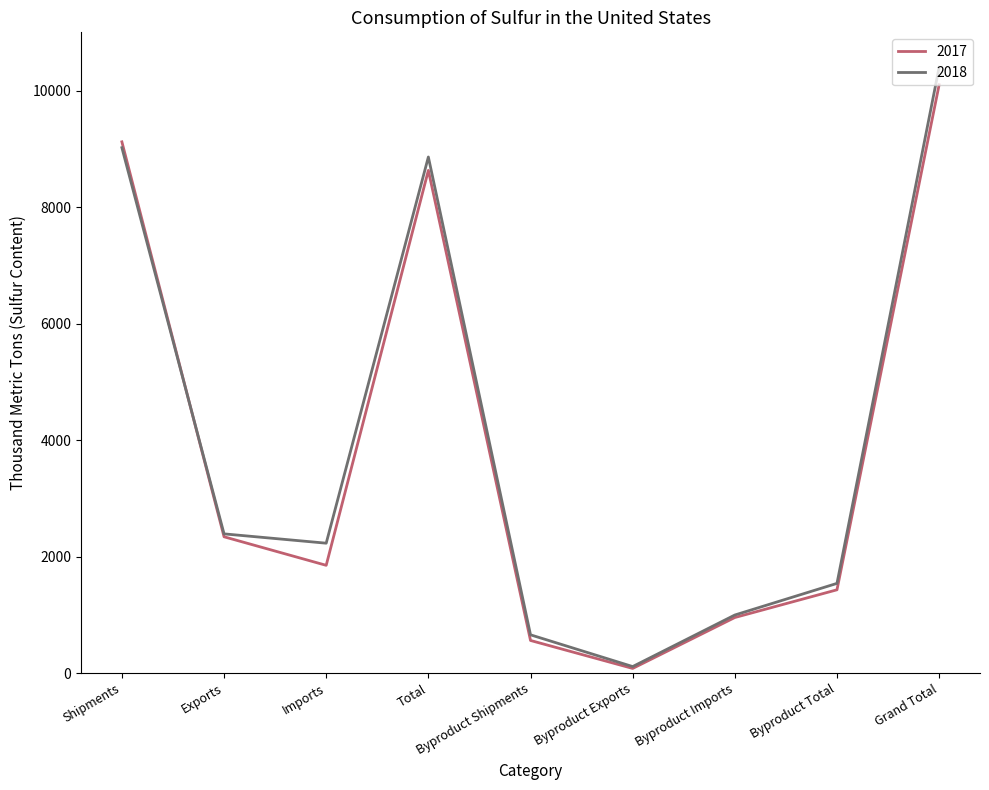

Which category has the highest value in the 2017 series?

Grand Total